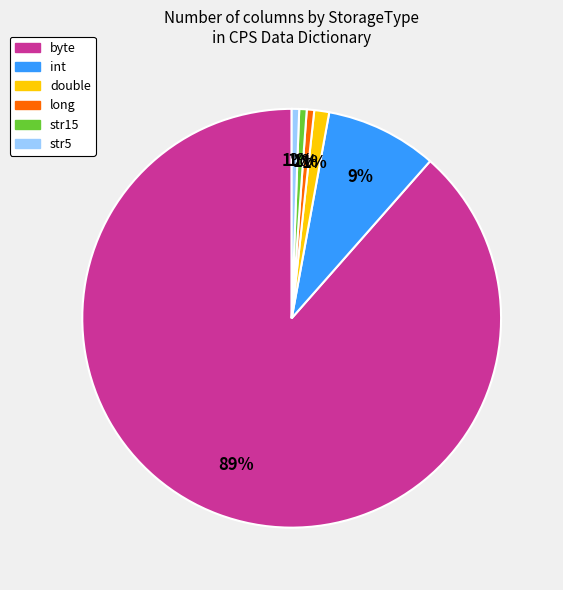

Does any single category account for the majority?

Yes